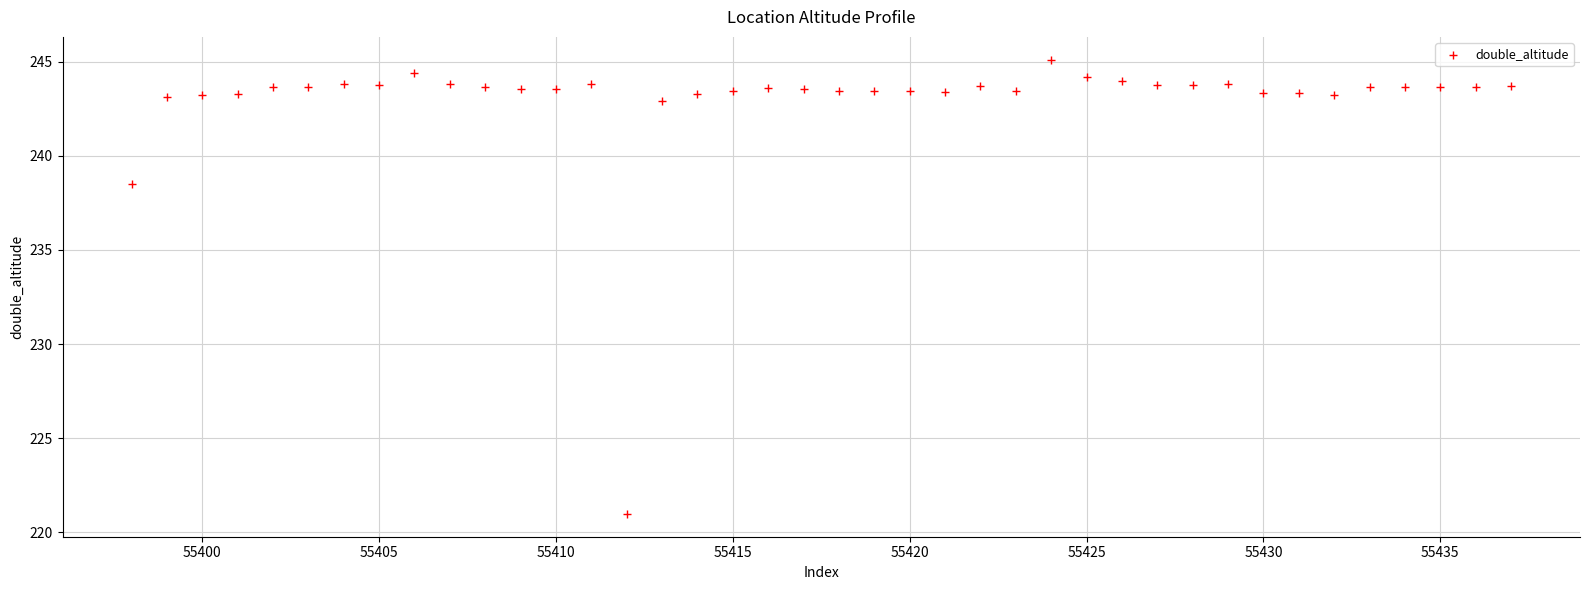

What Y value in the scatter plot is closest to 233?

238.5